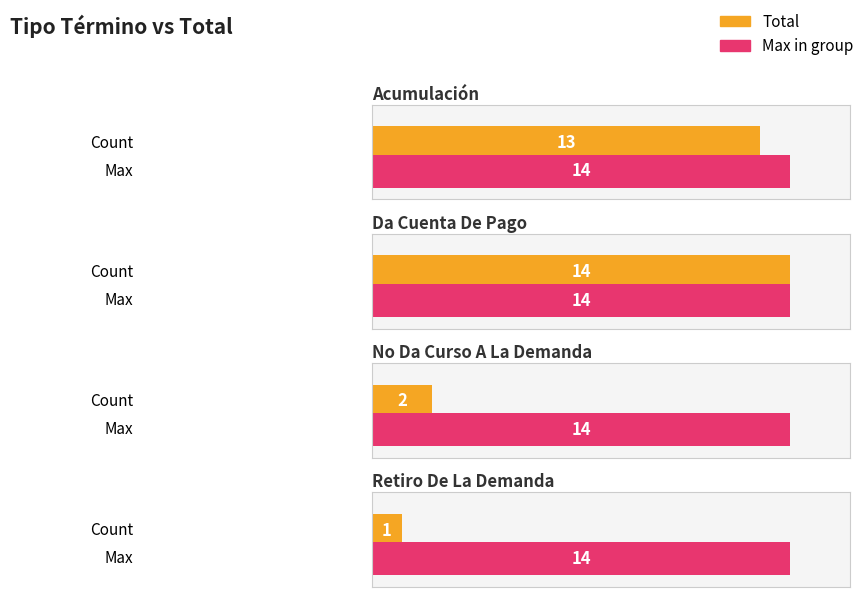

What position from the left is Da Cuenta De Pago?

2